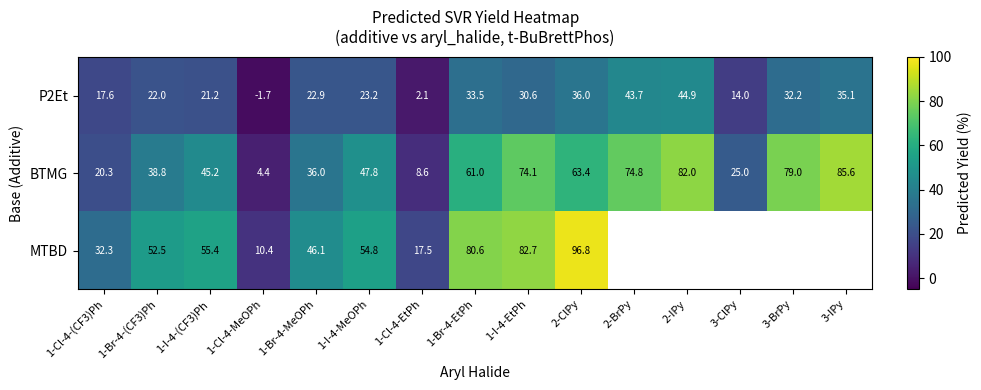

What is the maximum value for row_0?

44.9